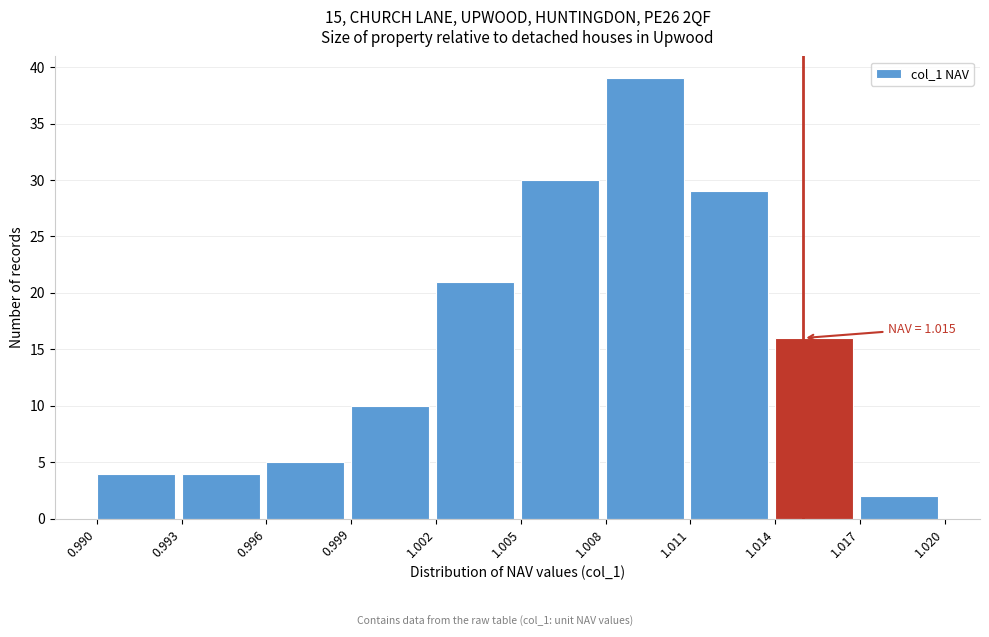

Which range on the x-axis has the tallest bar?

1.008 to 1.011